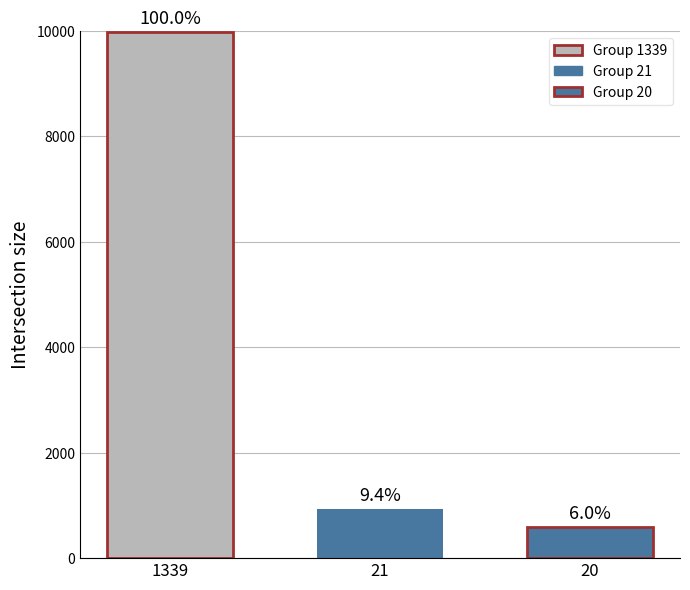

Are the bars grouped side by side (vs. stacked)?

Yes